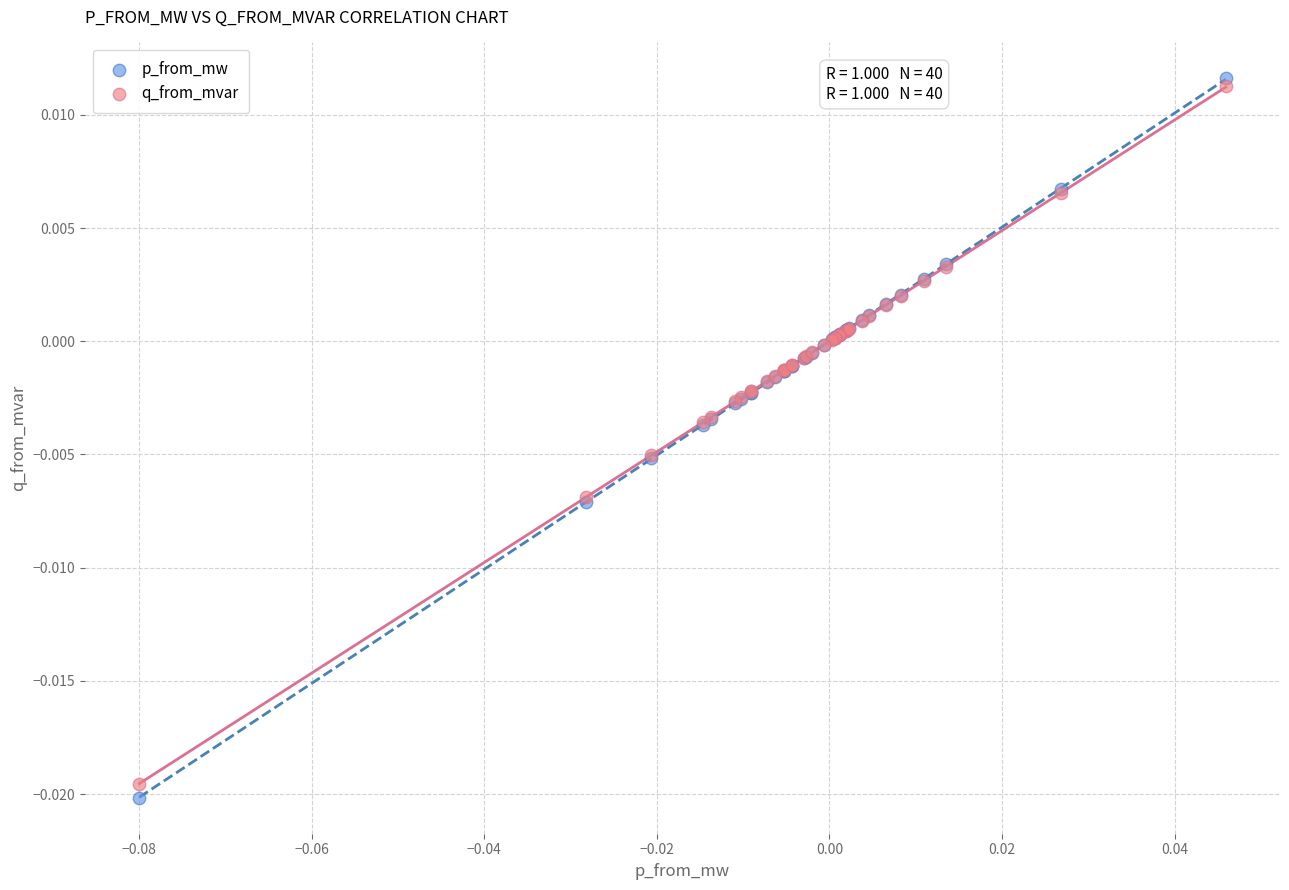

What are all the series names shown in the legend?

p_from_mw, q_from_mvar